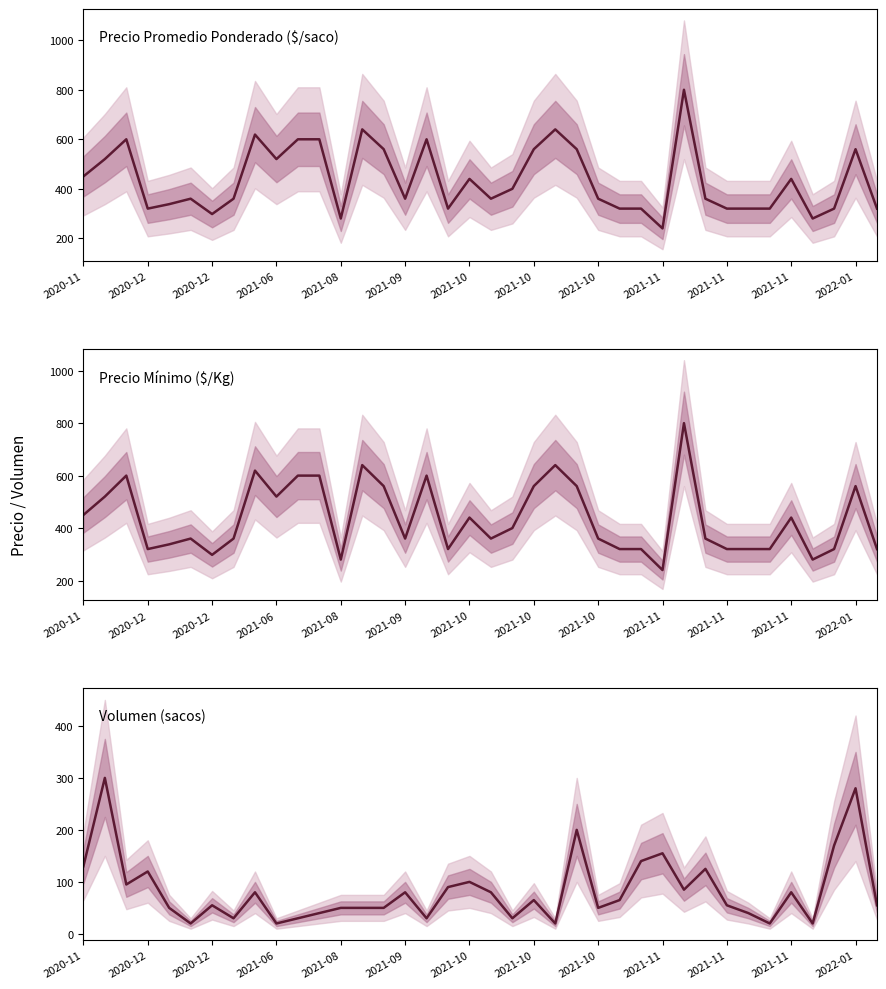

What is the minimum value shown in the chart?

20